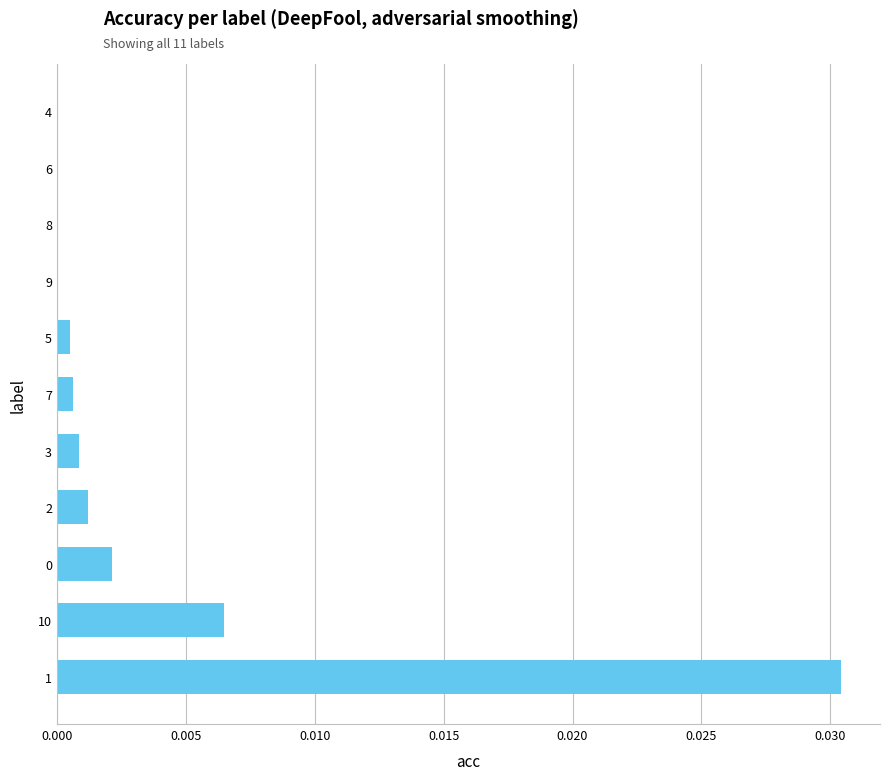

True or false: the data shows 0.0 at 4.

True